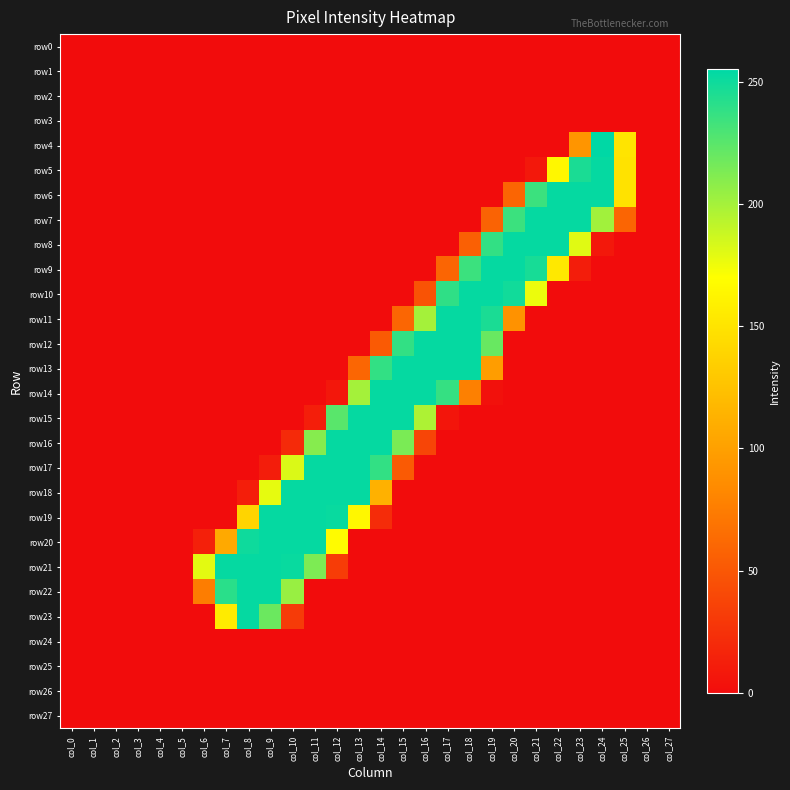

Which series has the largest range (max minus min)?

row4